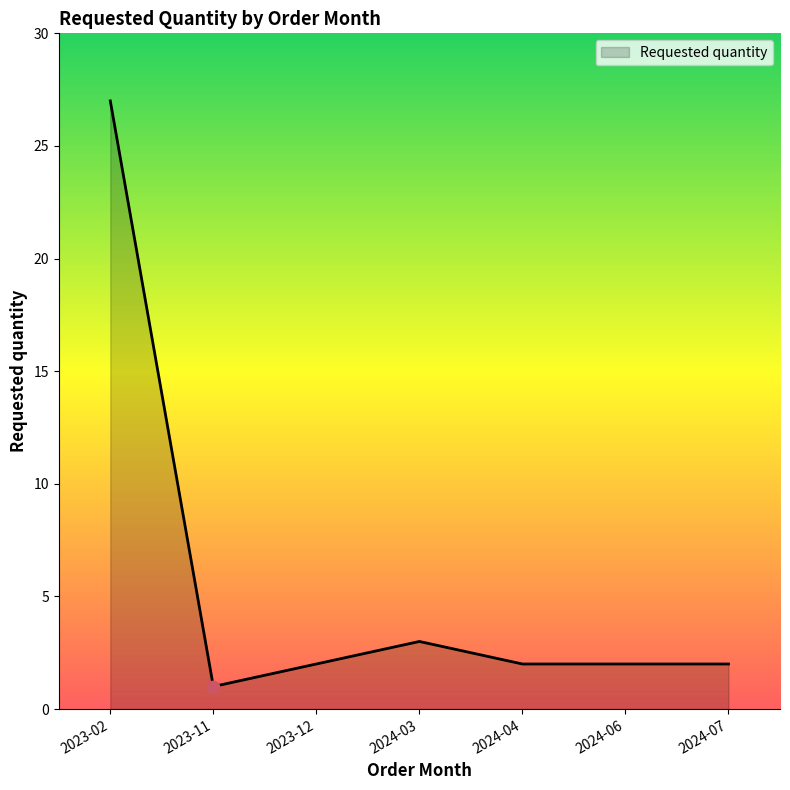

What is the change in value from 2023-02 to 2024-04?

-25